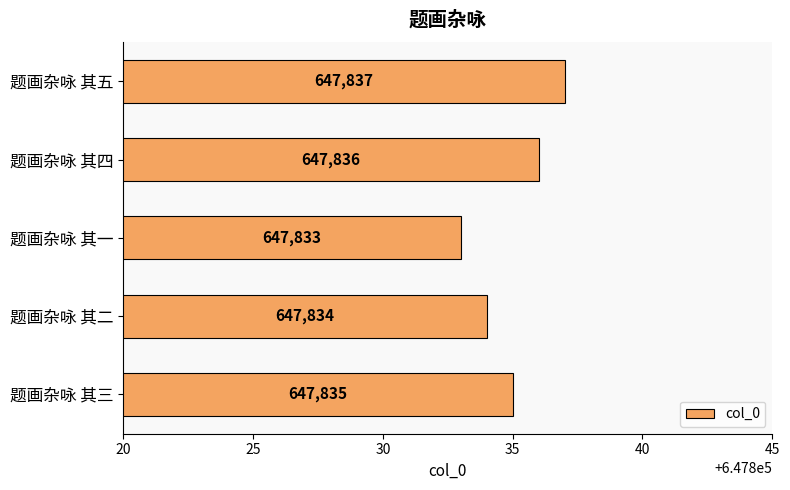

Count the values in the range 647834 to 647836.

3